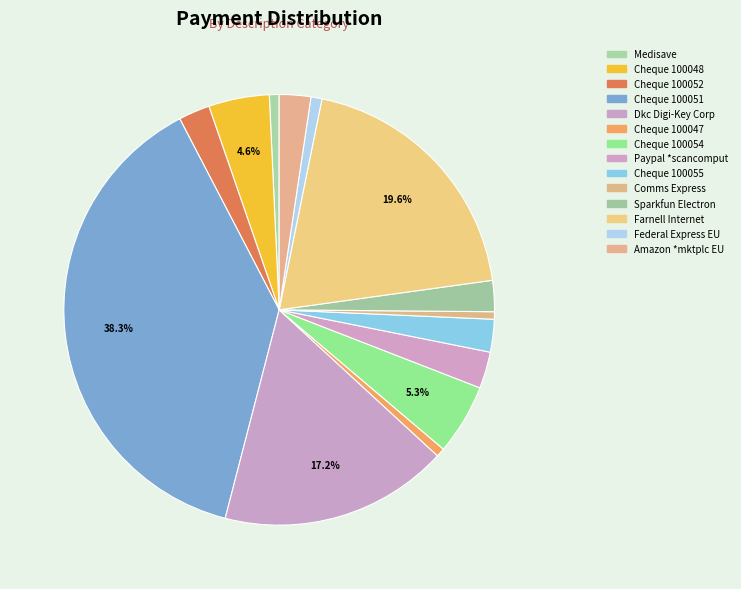

What is the change in value from Medisave to Federal Express EU?

+2.2